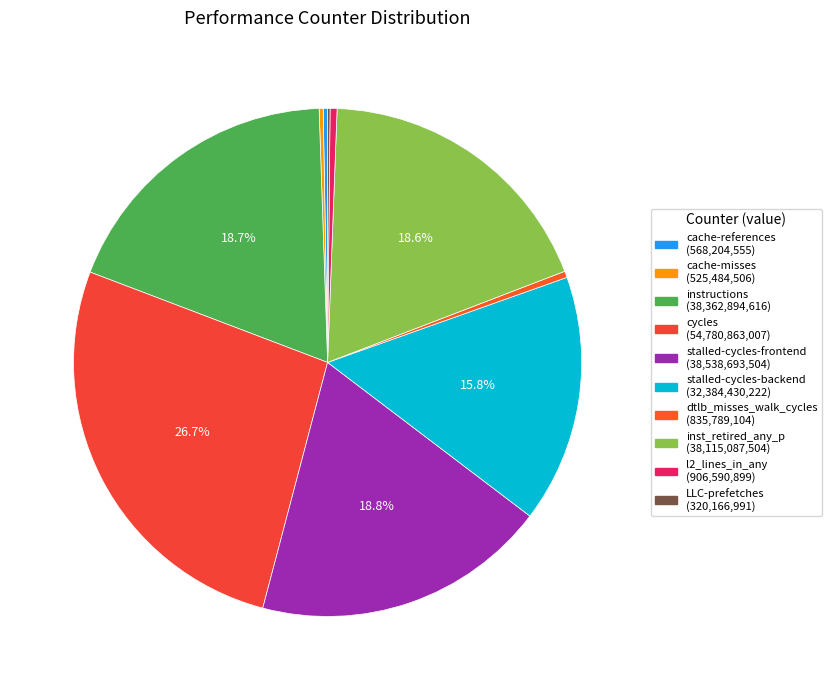

What is the smallest slice in the pie chart?

LLC-prefetches